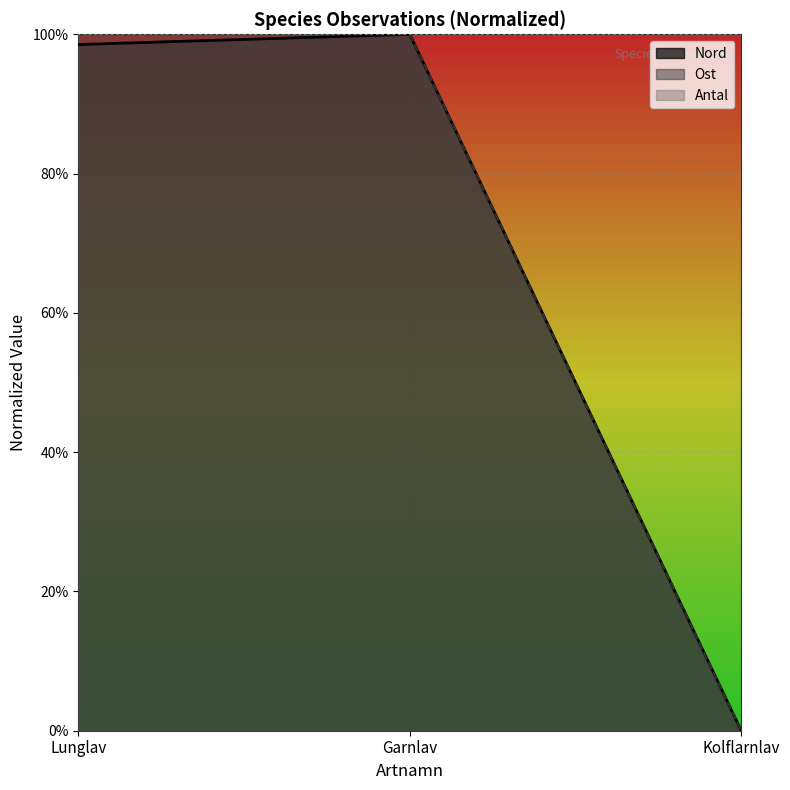

Between Lunglav and Kolflarnlav, which is larger?

Lunglav